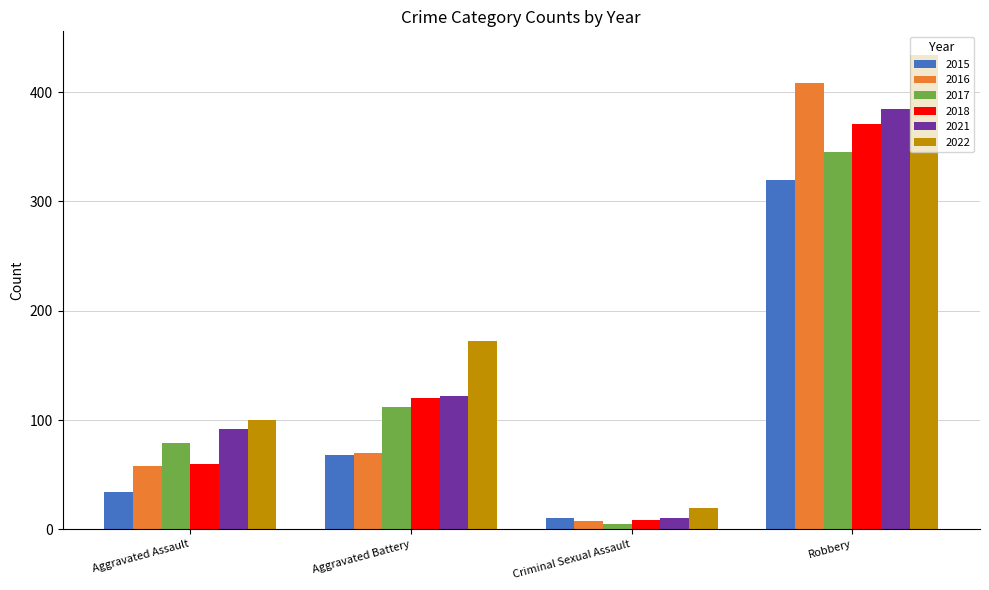

What is the difference between the second highest and second lowest values in the 2017 series?

33